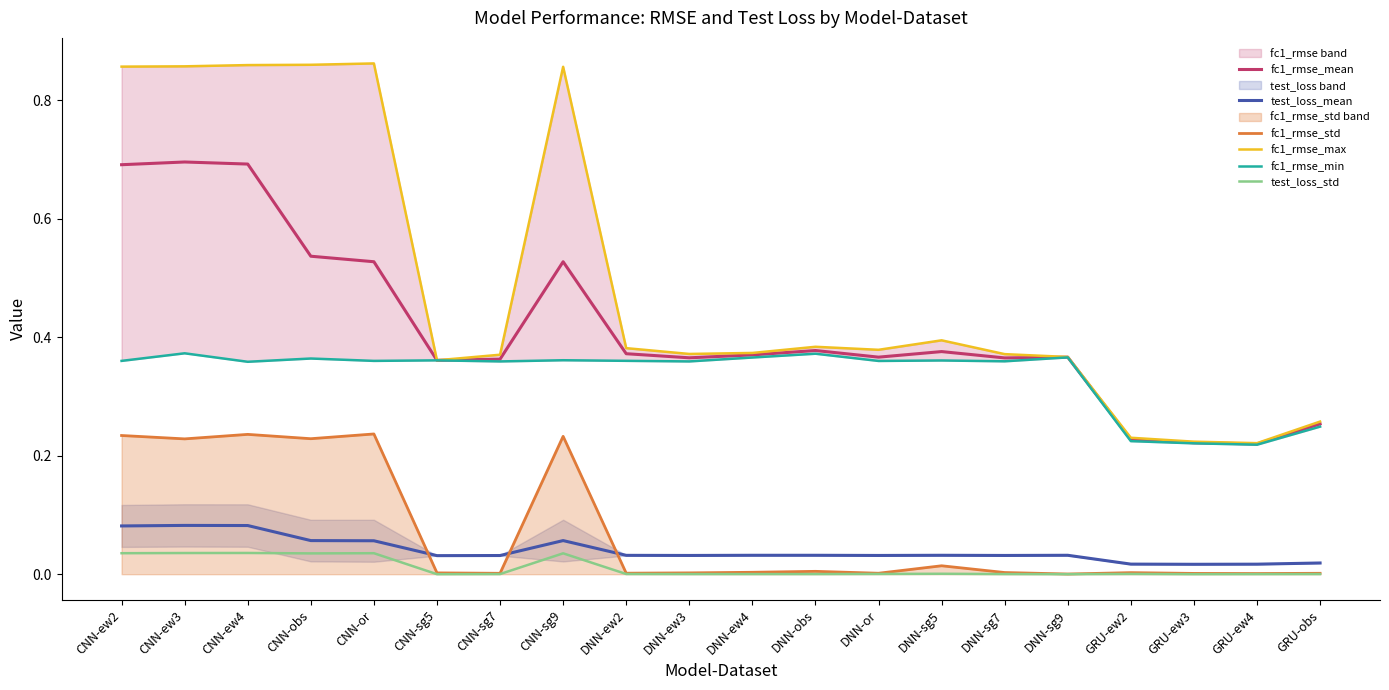

How many test_loss_mean values are between 0 and 1?

20